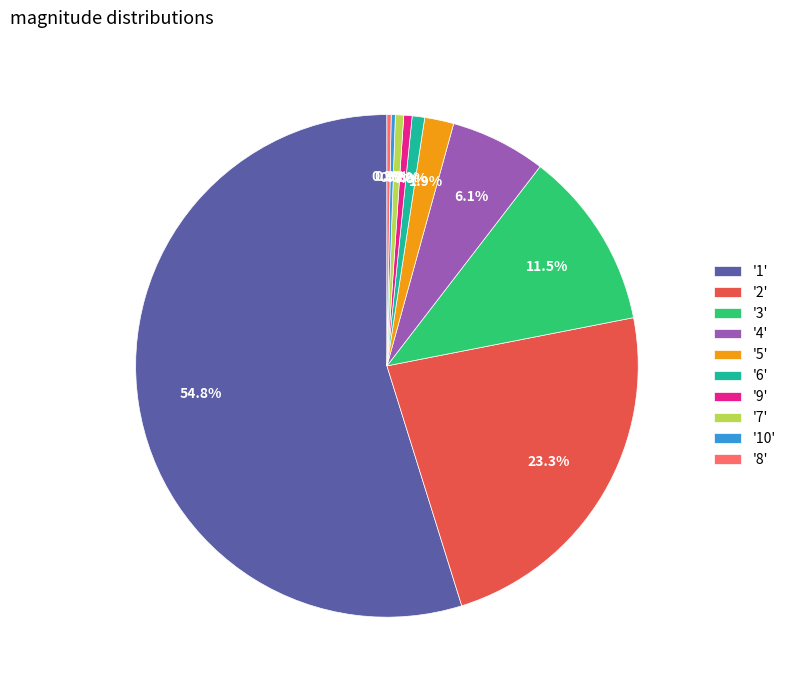

Between '6' and '5', which is larger?

'5'